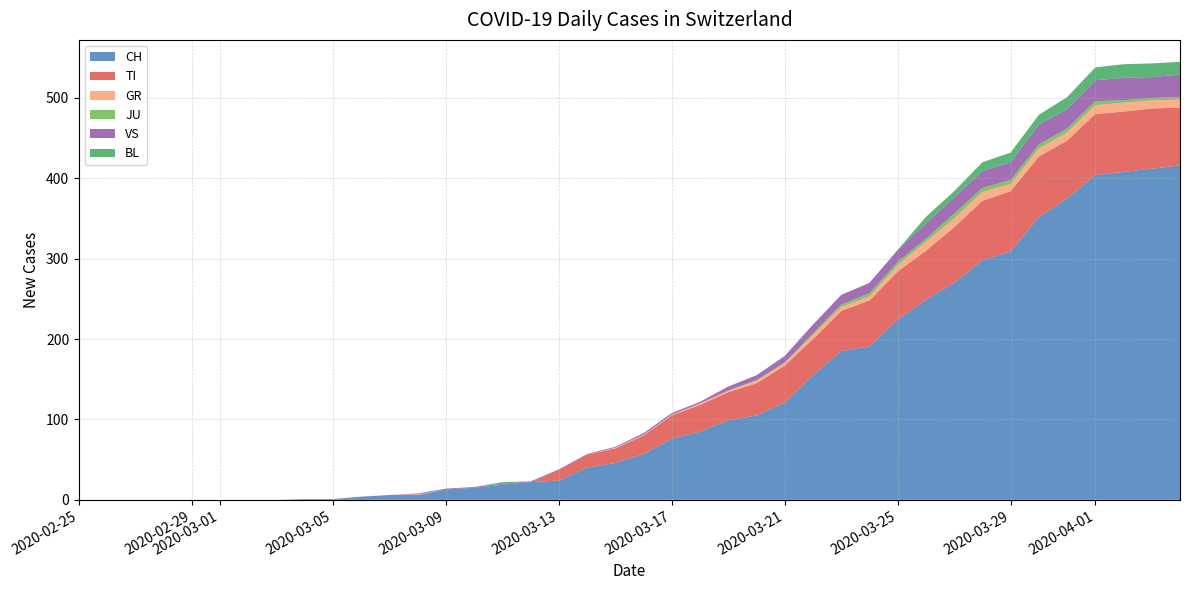

Reading left to right, extract all data points from this chart.

CH: 0	0	0	0	0	0	0	0	1	1	4	6	6	13	15	19	22	24	40	46	57	76	85	99	105	121	155	185	191	224	249	270	298	309	352	375	404	408	412	416
TI: 0	0	0	0	0	0	0	0	0	0	0	0	0	0	0	0	0	13	16	18	23	29	33	35	40	46	45	50	57	60	61	69	74	75	75	72	76	75	75	72
GR: 0	0	0	0	0	0	0	0	0	0	0	0	1	0	0	0	0	0	0	1	1	1	2	2	3	3	5	5	5	8	11	11	11	9	10	10	11	11	10	10
JU: 0	0	0	0	0	0	0	0	0	0	0	0	0	0	0	0	0	0	0	0	0	0	0	0	1	1	2	3	4	4	4	6	5	5	5	5	5	3	3	3
VS: 0	0	0	0	0	0	0	0	0	0	0	0	1	1	1	1	1	1	1	1	2	2	2	5	6	8	11	12	13	15	19	20	21	22	25	24	26	28	26	28
BL: 0	0	0	0	0	0	0	0	0	0	0	0	0	0	0	2	0	0	0	0	0	0	0	0	0	0	0	0	0	0	8	8	11	12	12	15	16	17	17	16